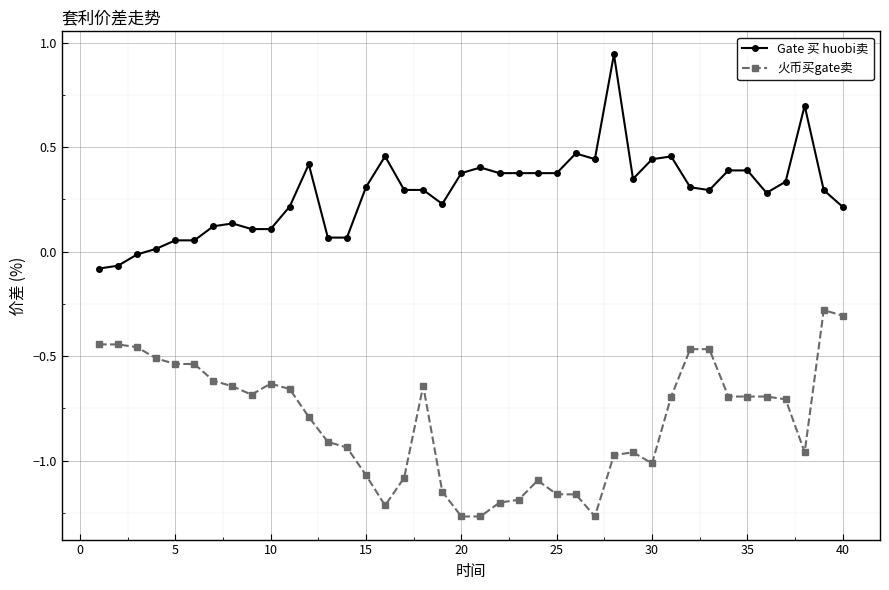

Which series has the largest total across all categories?

Gate 买 huobi卖